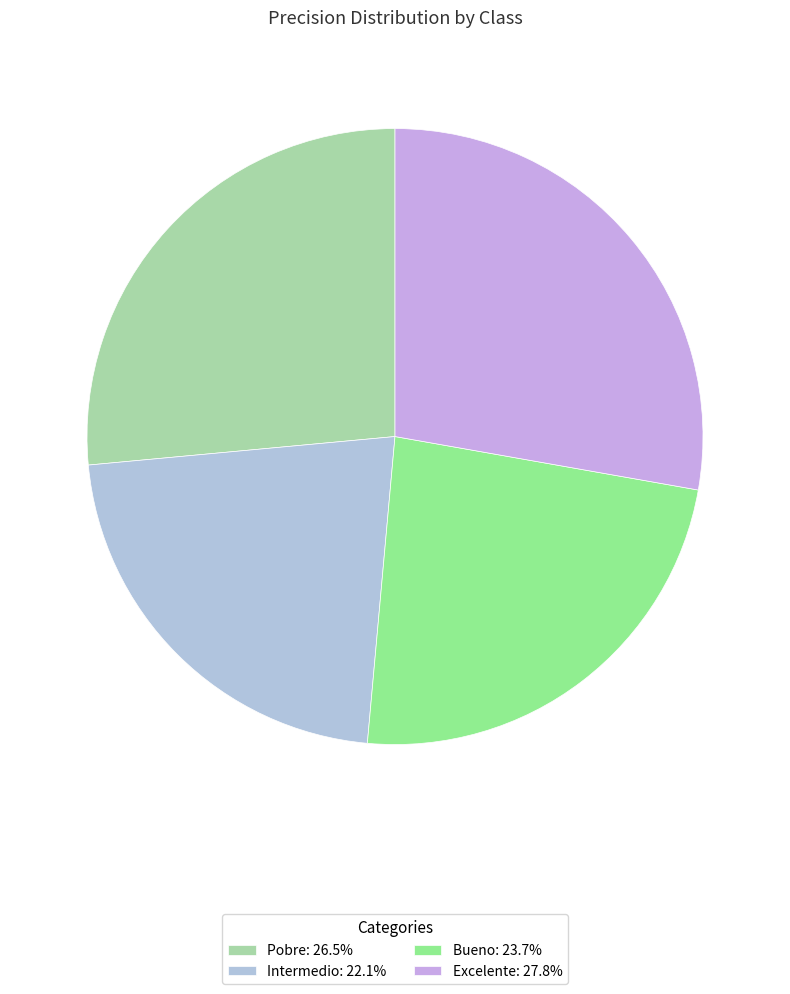

Count the number of slices in the pie.

4